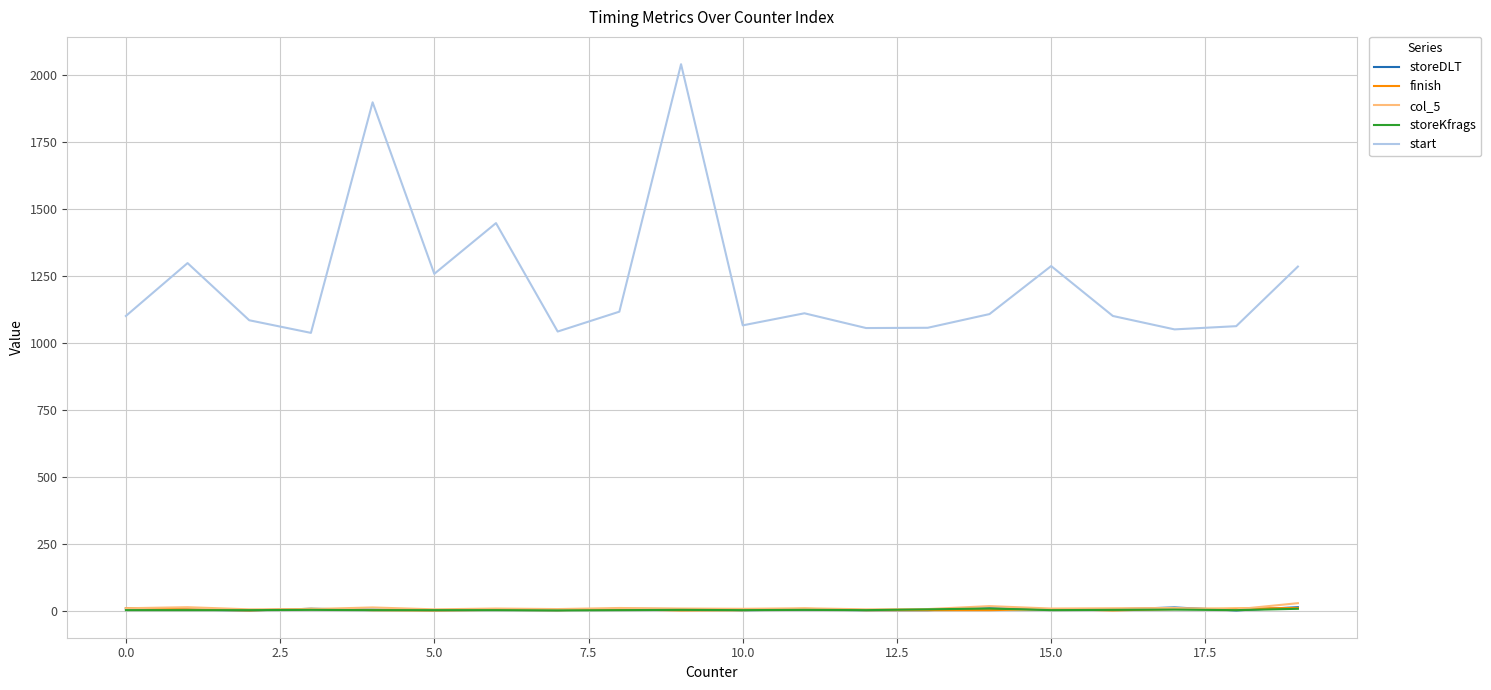

How many lines are shown in the chart?

5